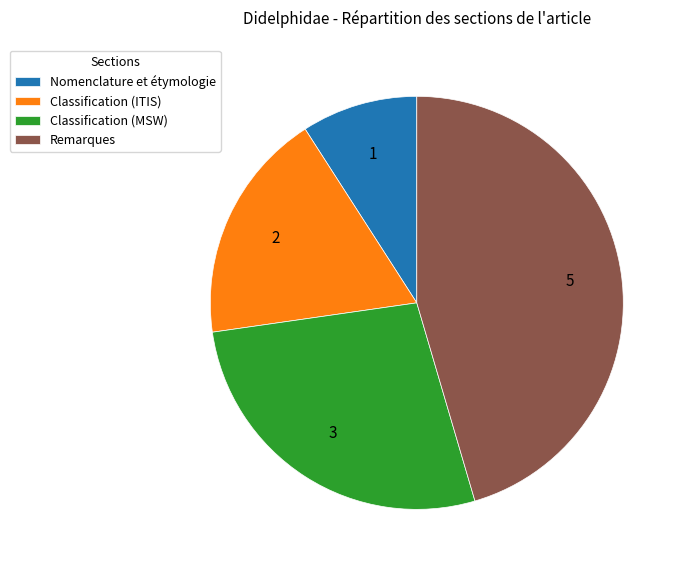

Is there a majority slice in this chart?

No